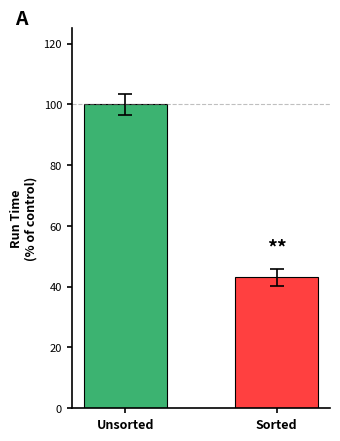

What value does the data have at Sorted?

43.1